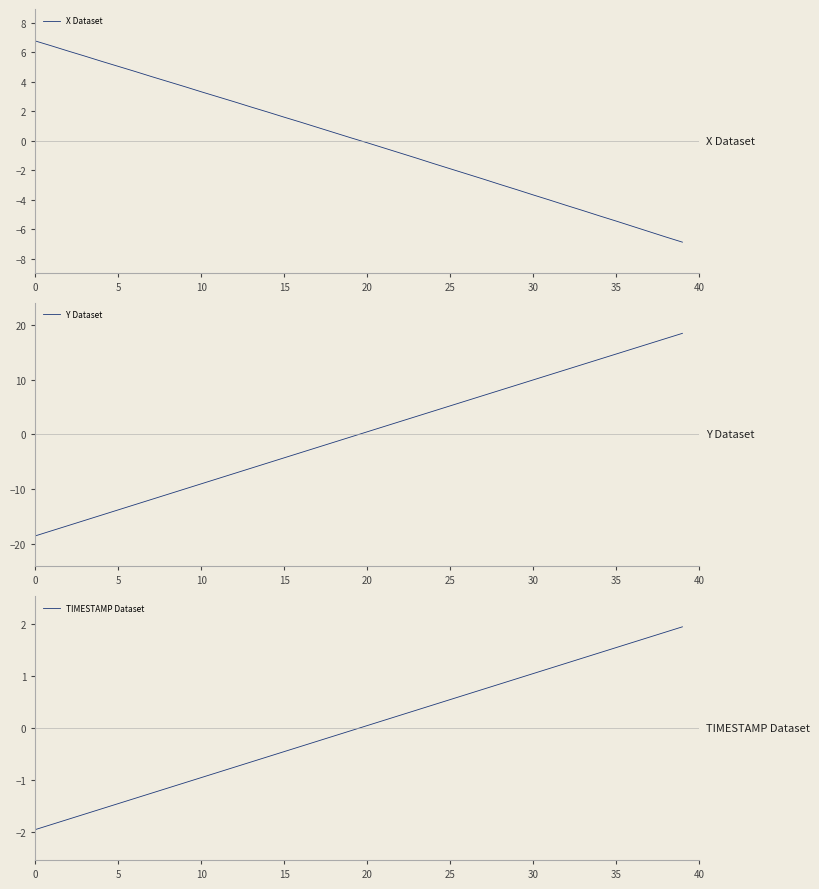

True or false: TIMESTAMP Dataset has more than 1 points higher than both neighbors.

False